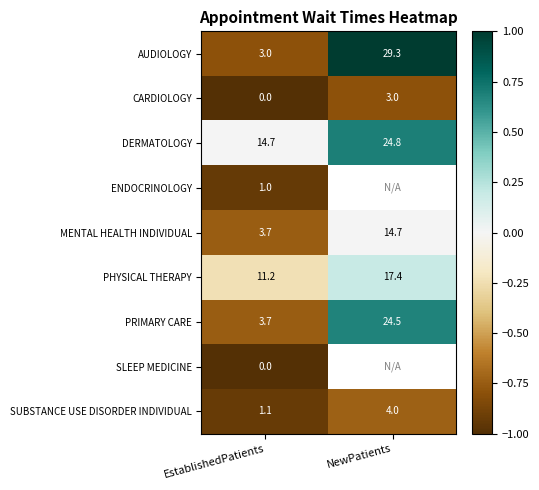

Where is CARDIOLOGY nearest to the value 1?

EstablishedPatients